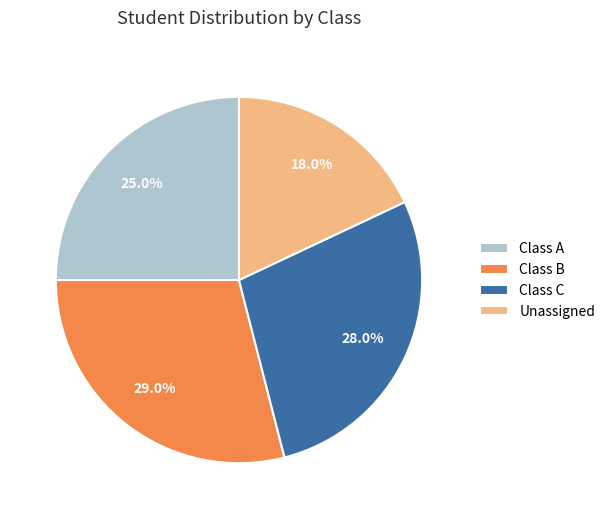

Between Class A and Class B, which is larger?

Class B